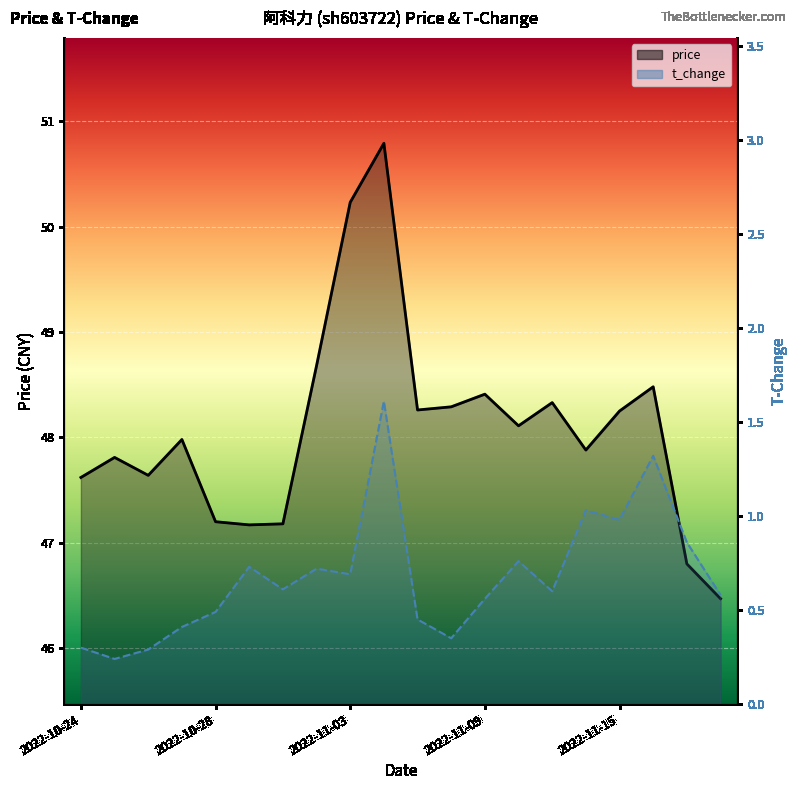

True or false: t_change and price intersect in this chart.

False